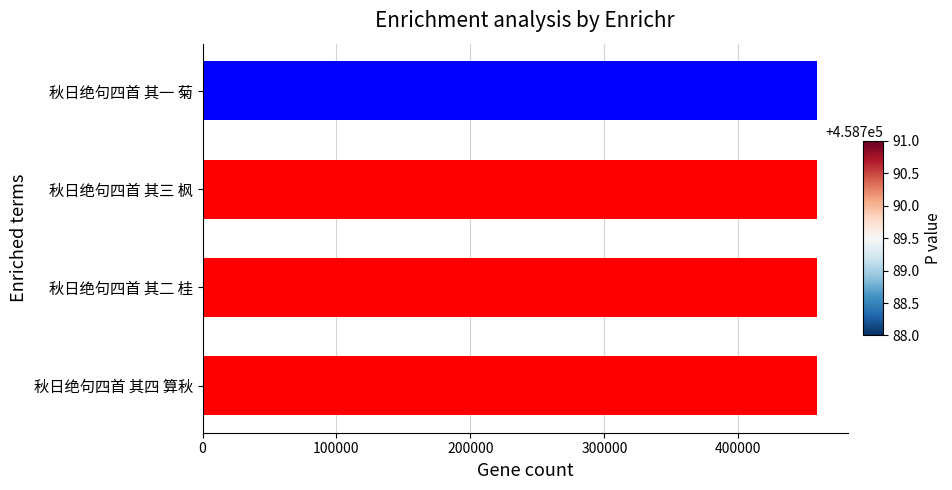

What is the maximum value shown in the chart?

458791